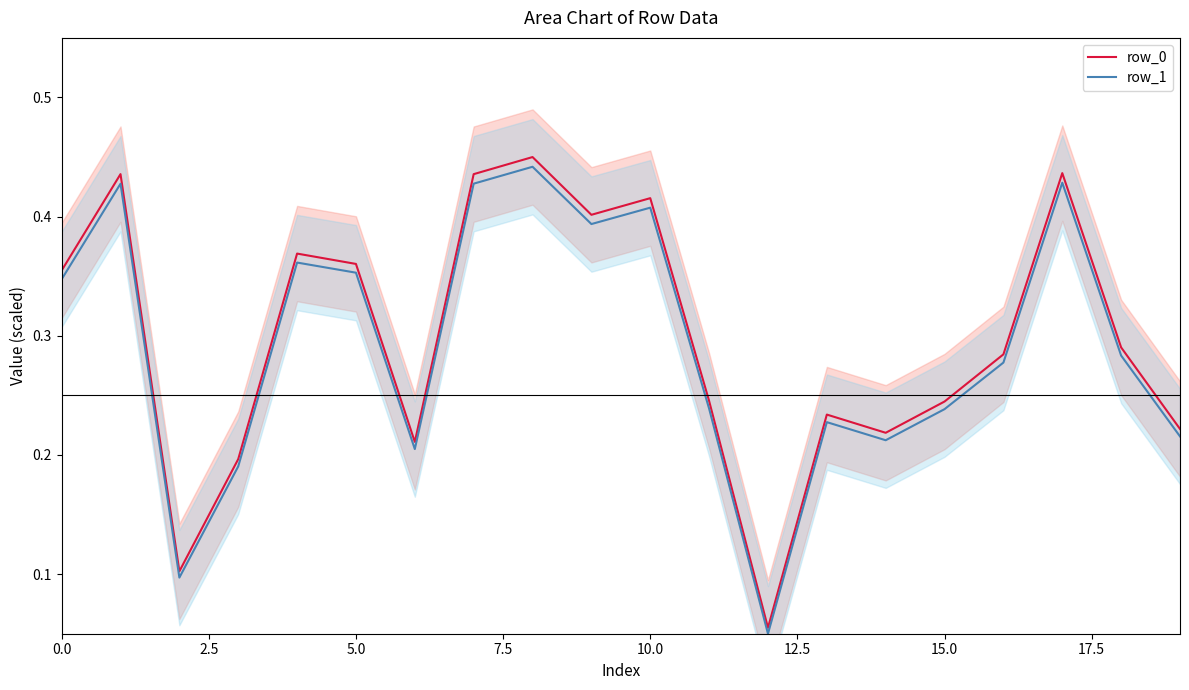

How many row_1 values are between 0 and 1?

20